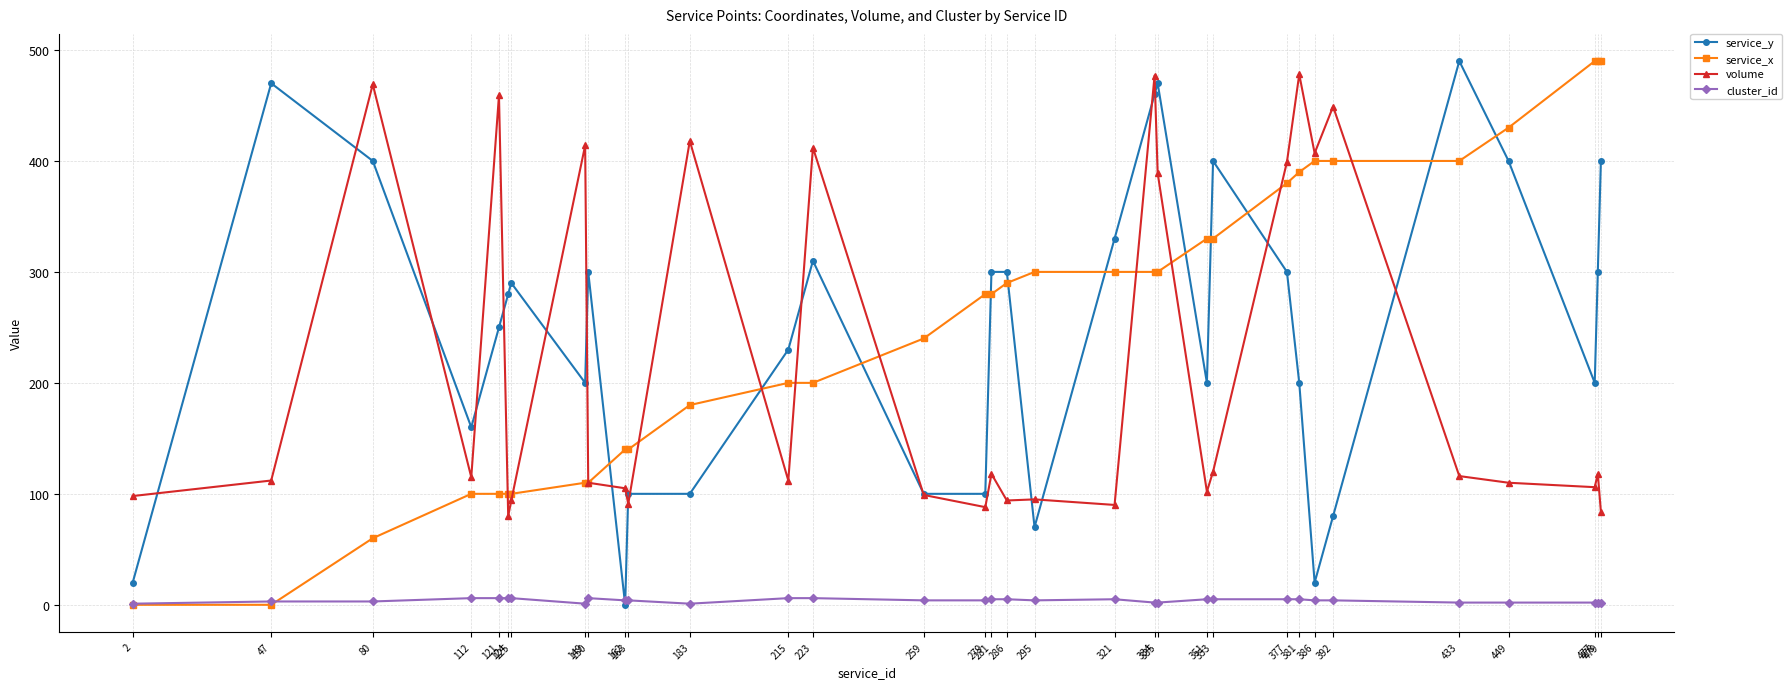

How many series are shown in this chart?

4